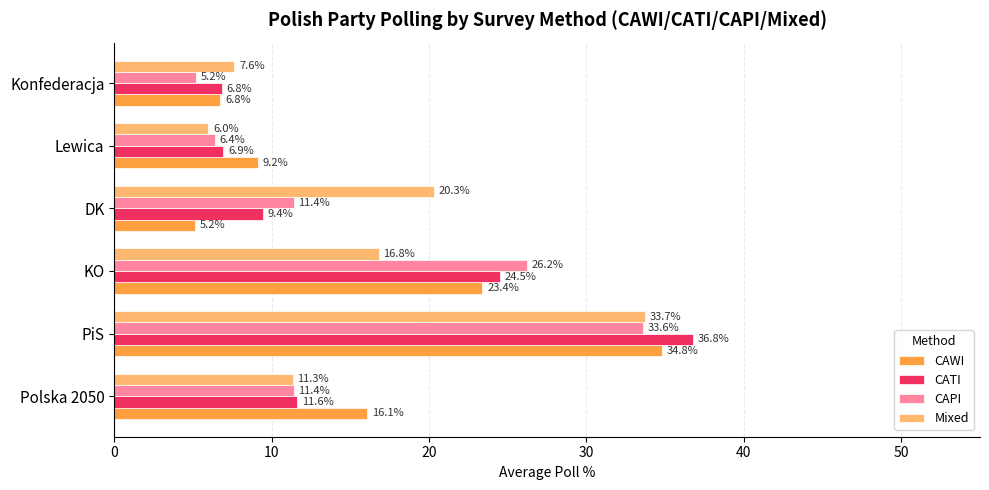

What is the difference between the CATI values at Polska 2050 and KO?

12.9